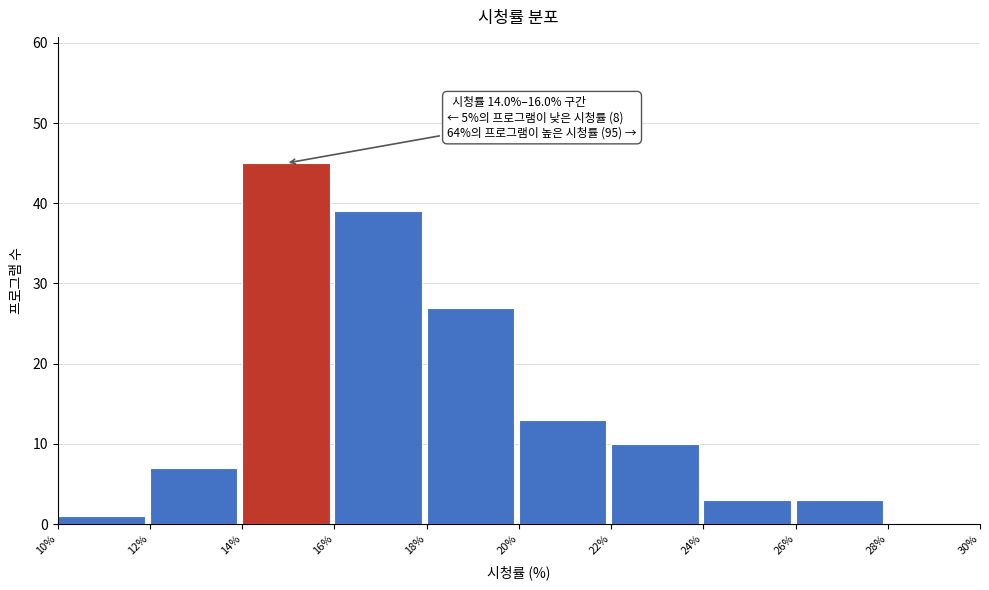

Over which range of the x-axis is the bar tallest?

14% to 16%